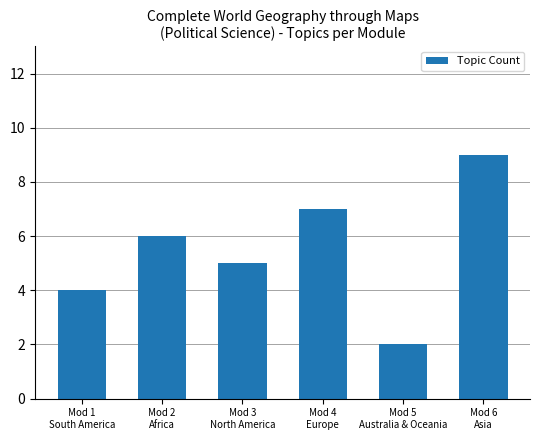

What position from the left is Mod 4
Europe?

4